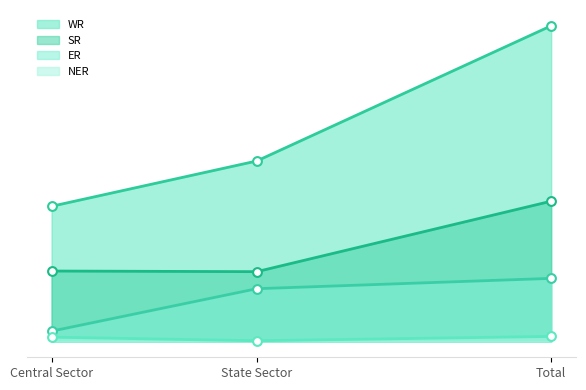

At which category is the sum across all series the highest?

Total